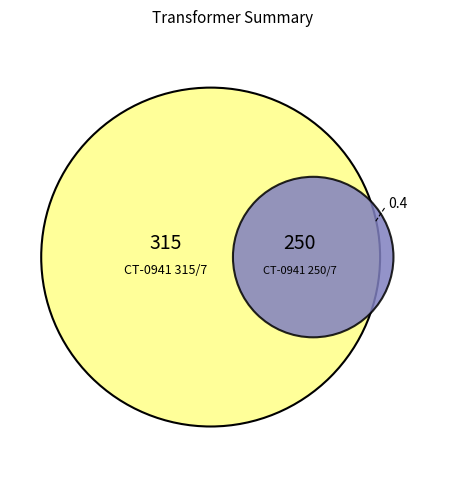

The 1 slice represents 77% of the pie. True or false?

False